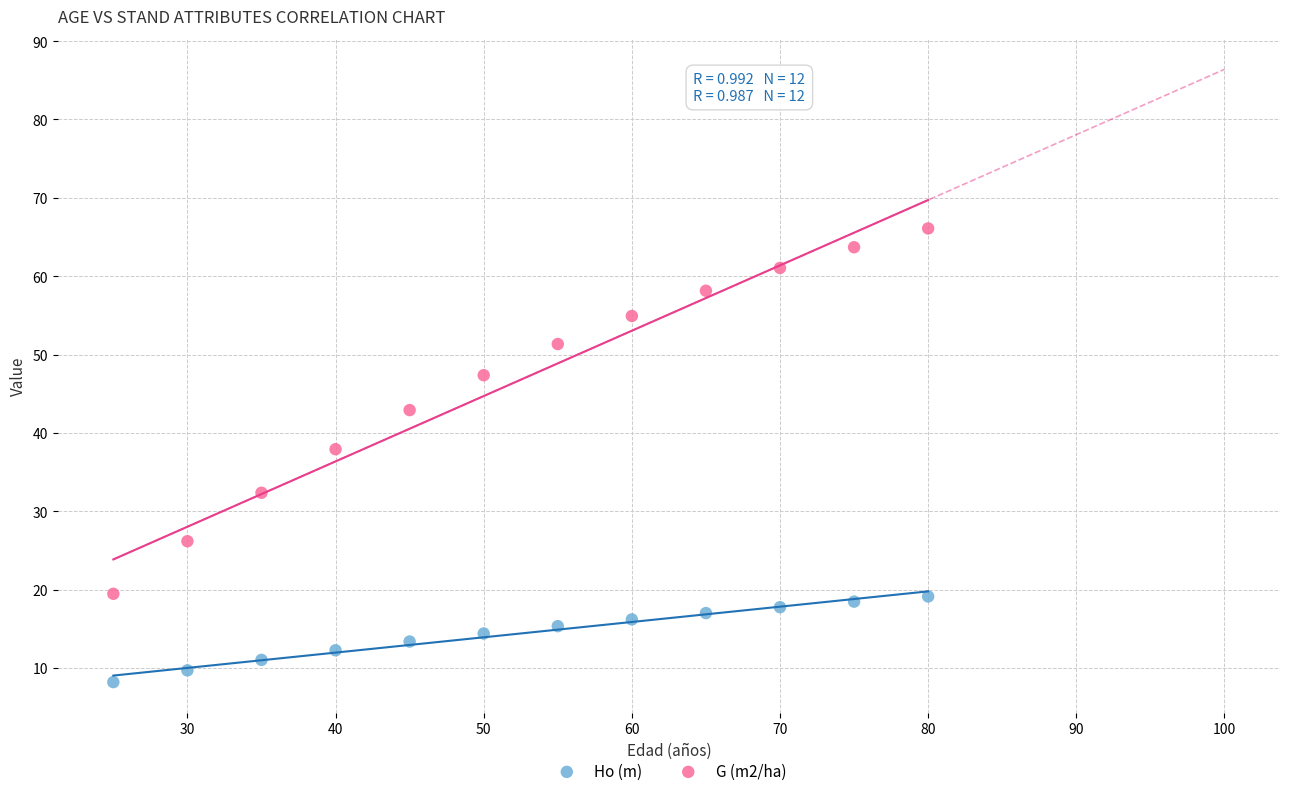

Which series contains the lowest Y value?

Ho (m)